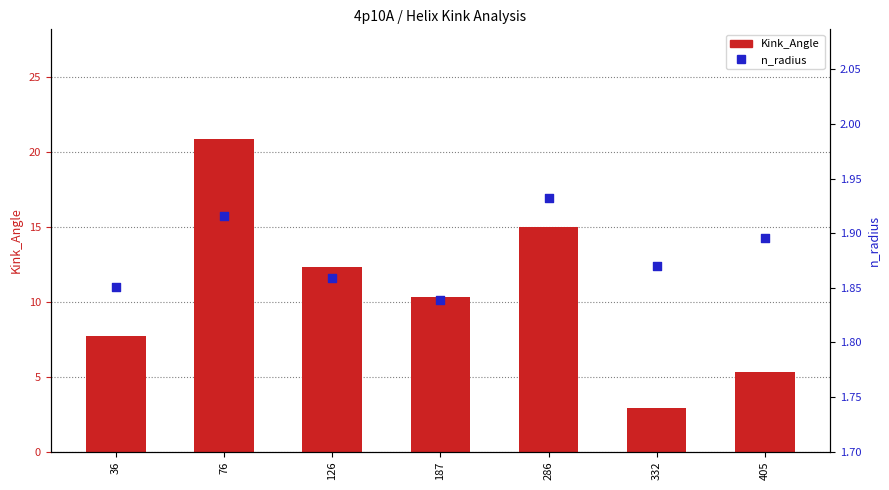

Which series reaches the minimum Y coordinate?

n_radius